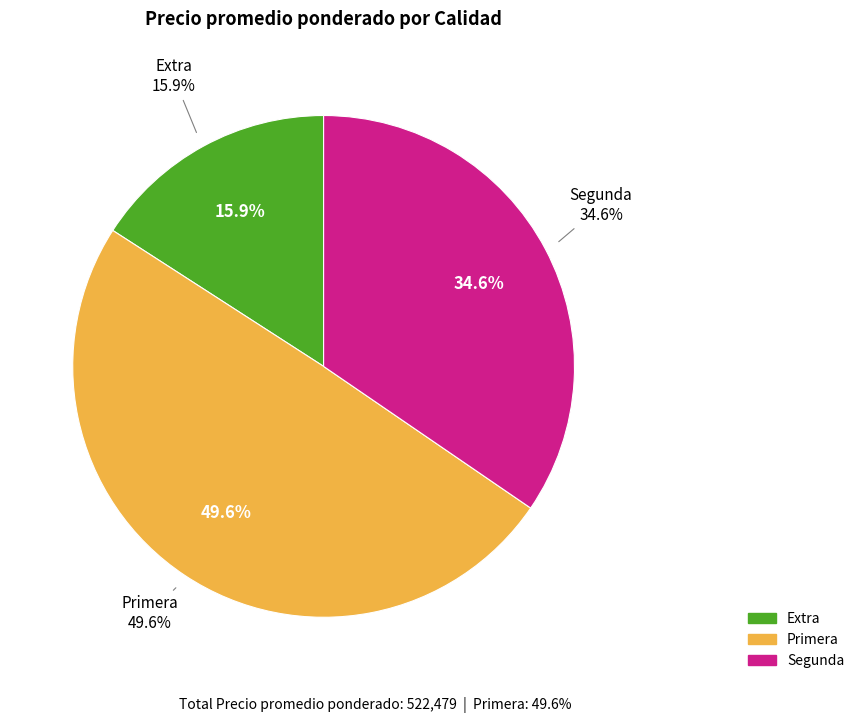

Is 37 the majority of the pie?

No